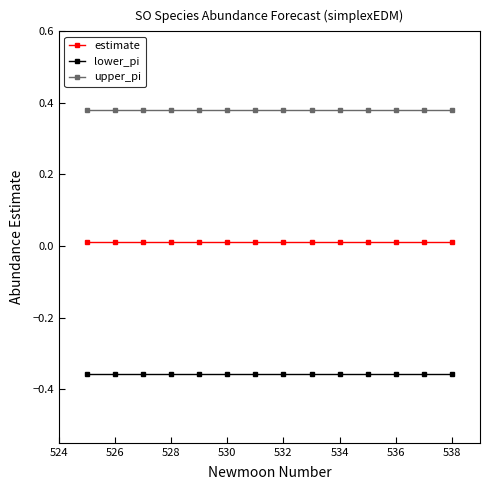

List the series in order of their peak value, lowest first.

lower_pi, estimate, upper_pi